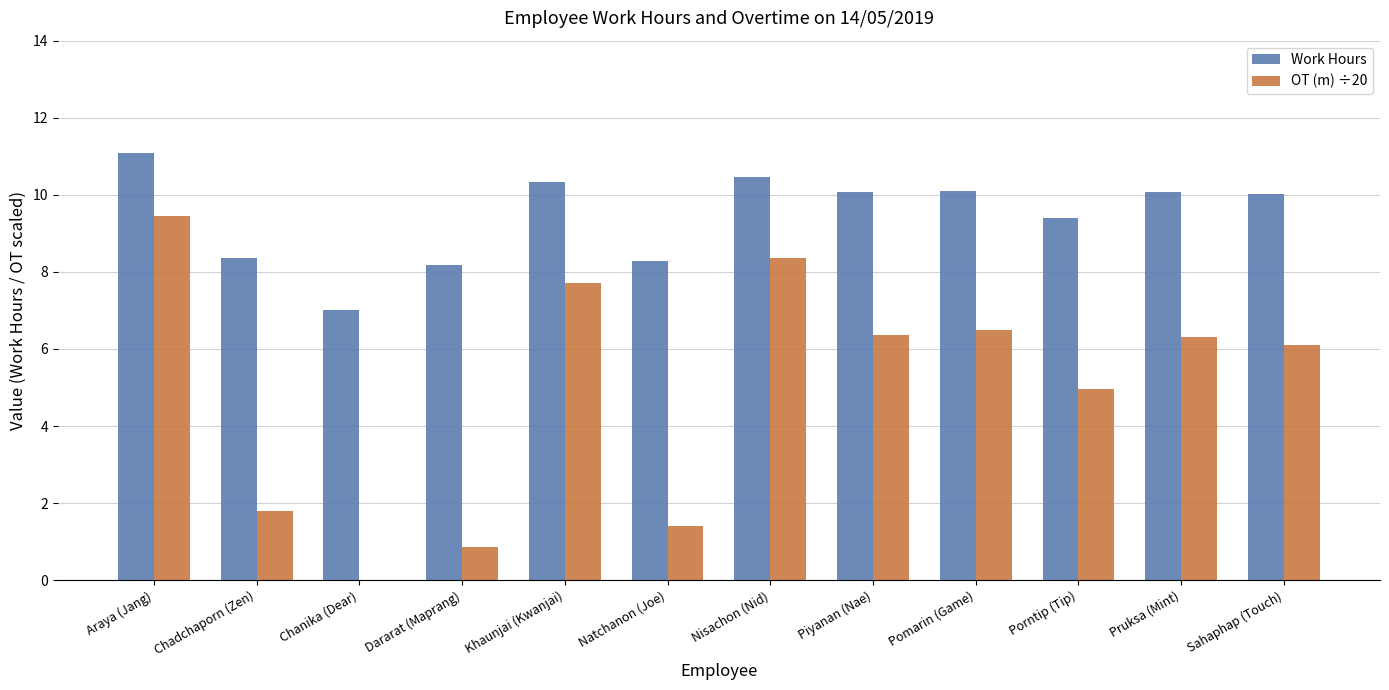

The value of Work Hours at Pruksa (Mint) is 10.1. True or false?

True